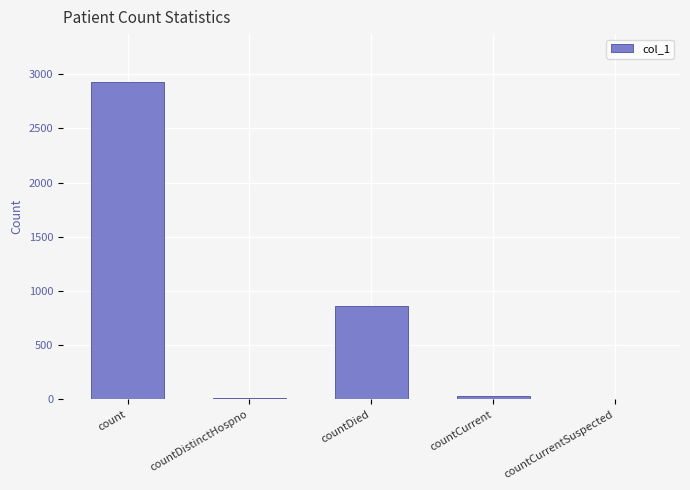

Between countDied and countDistinctHospno, which is larger?

countDied